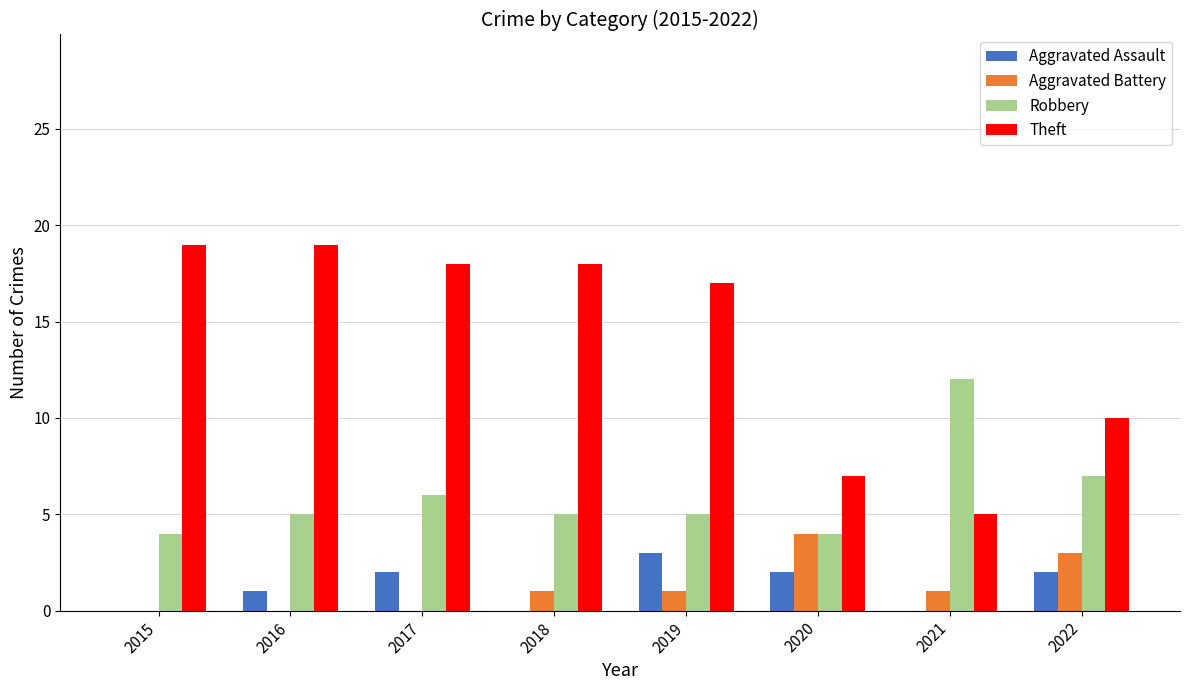

Where is Robbery nearest to the value 8?

2022